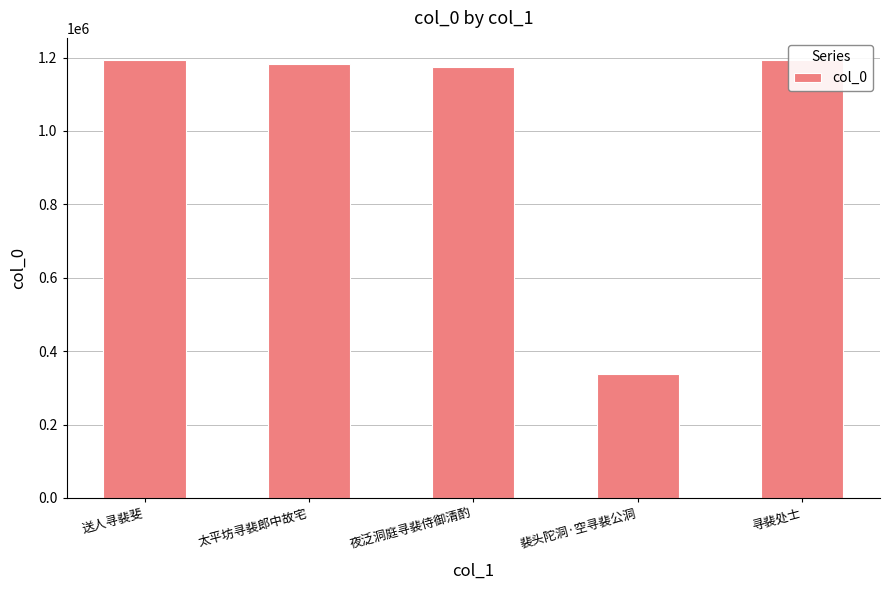

What is the change in value from 裴头陀洞·空寻裴公洞 to 寻裴处士?

+854739